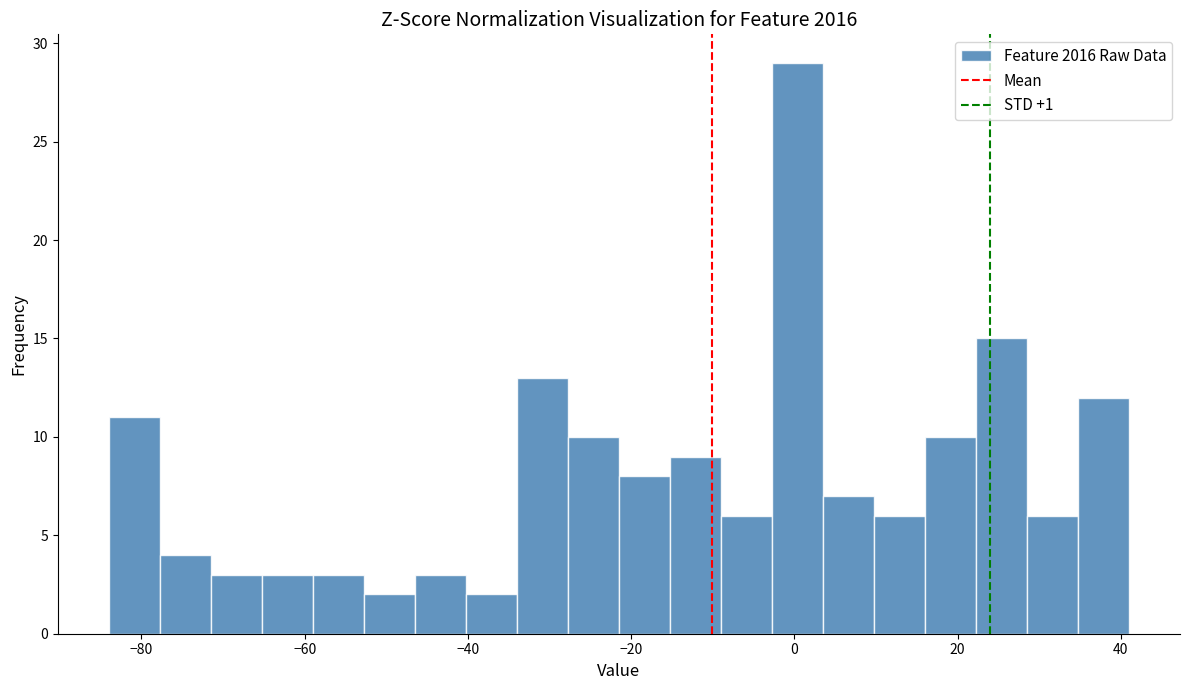

Around what value on the x-axis is the tallest bar? Give the approximate position of its centre, as read against the axis.

0